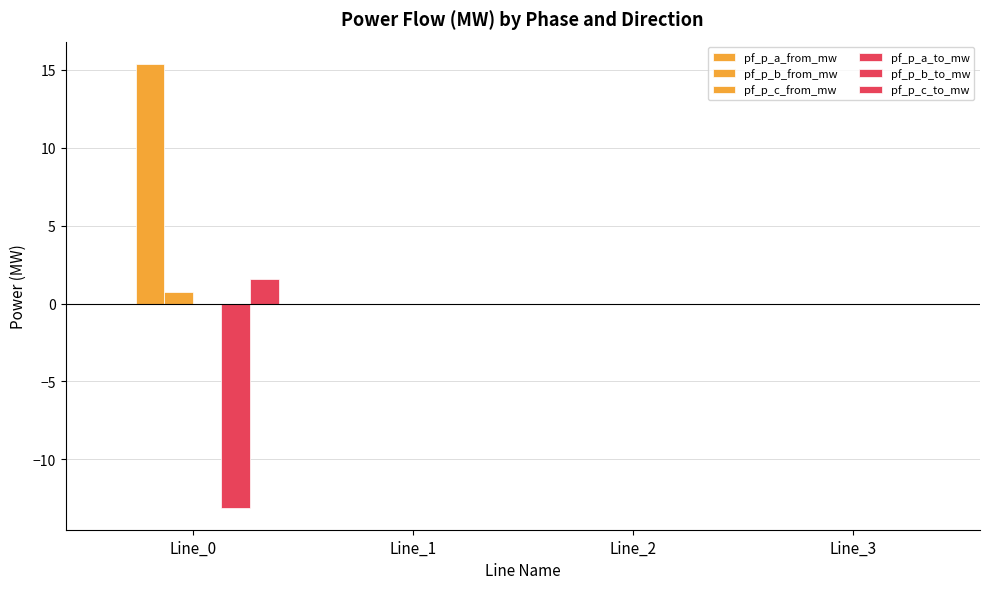

Reading left to right, transcribe all the data shown in this chart.

pf_p_a_from_mw: 0.0	-0.0	-0.0	0.0
pf_p_b_from_mw: 15.4	0.0	0.0	-0.0
pf_p_c_from_mw: 0.7	0.0	0.0	-0.0
pf_p_a_to_mw: -0.0	0.0	0.0	-0.0
pf_p_b_to_mw: -13.1	-0.0	-0.0	-0.0
pf_p_c_to_mw: 1.6	-0.0	-0.0	0.0